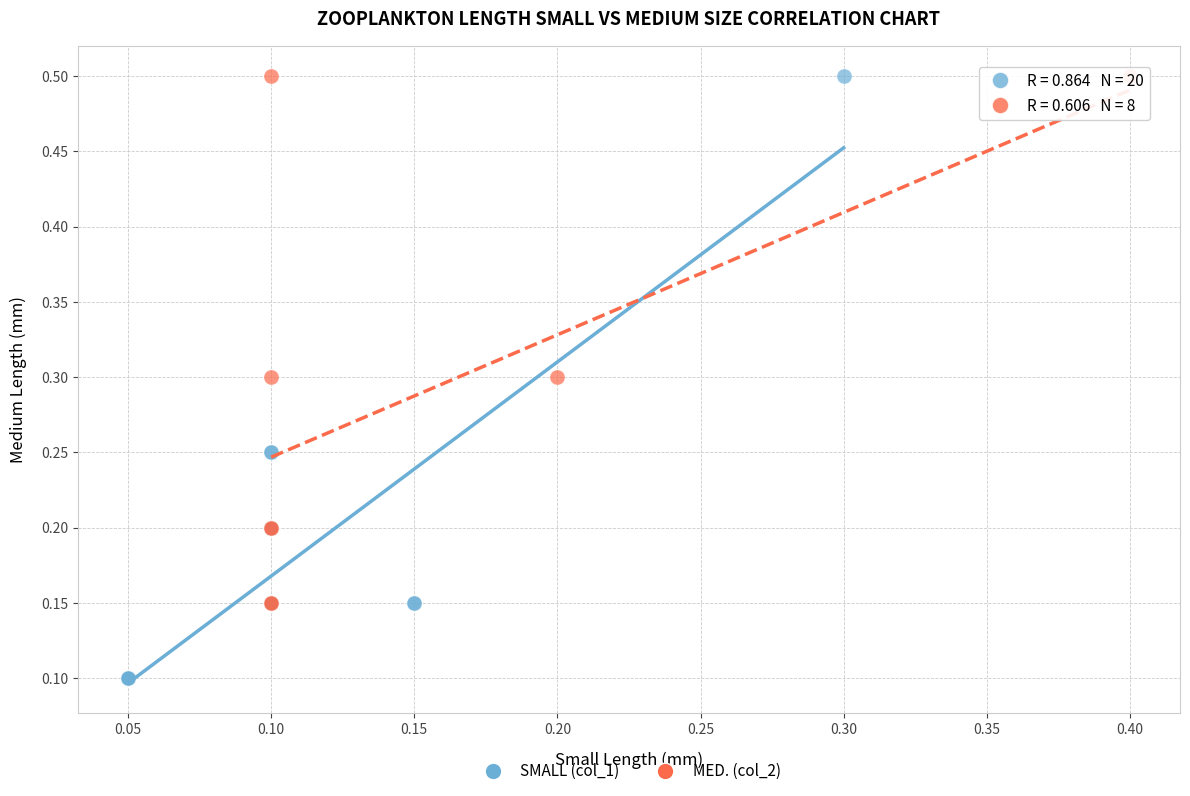

Which series has the widest spread of Y values?

SMALL (col_1)